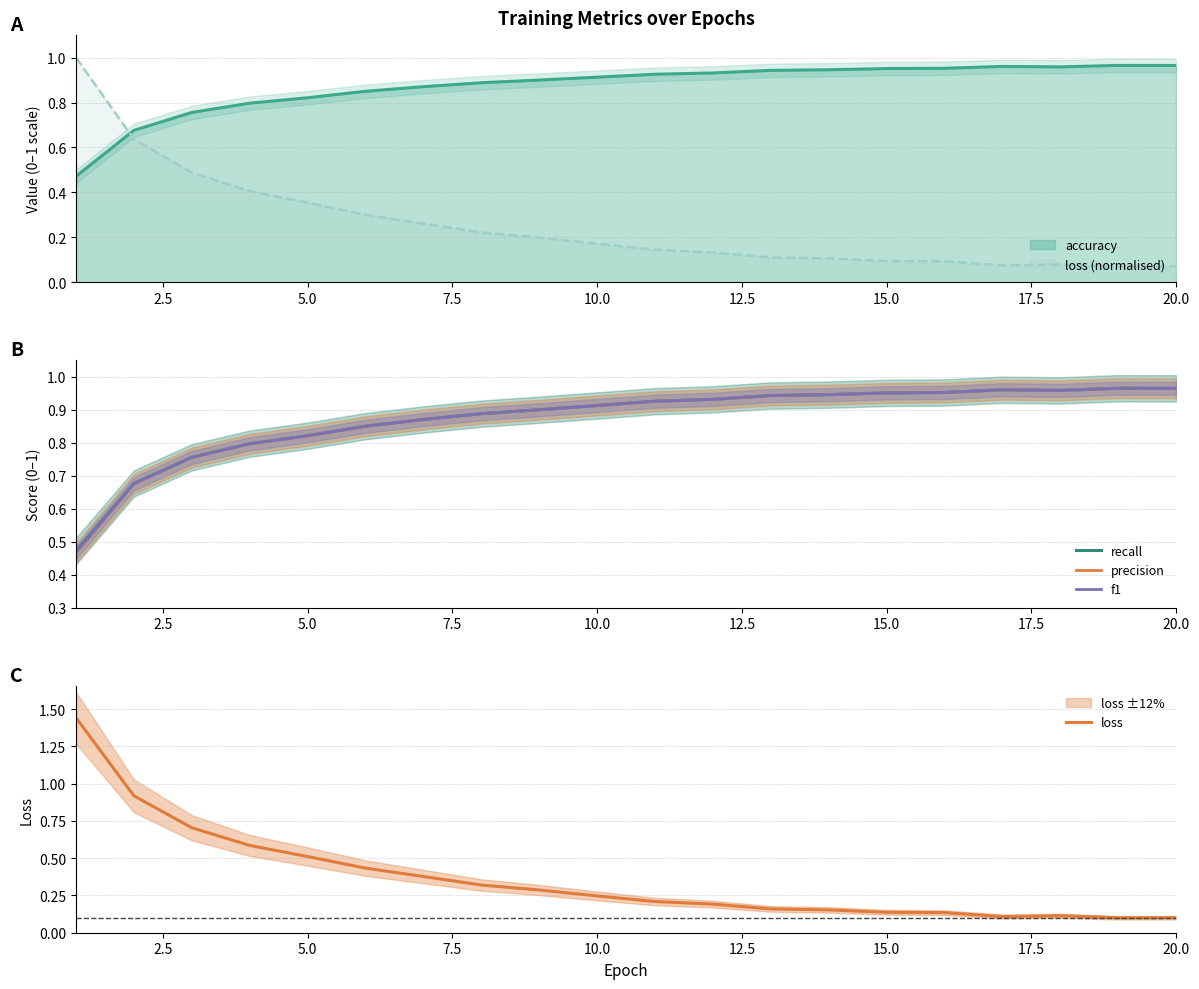

True or false: f1 has a value of 1.6 at 20.0.

False